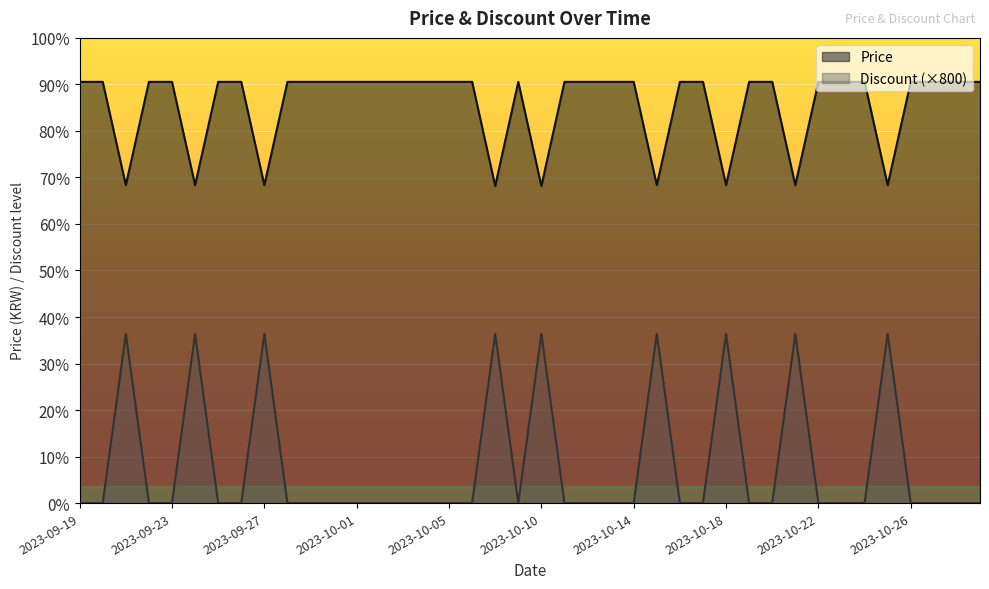

True or false: Price has a value of 37590 at 2023-10-21.

True